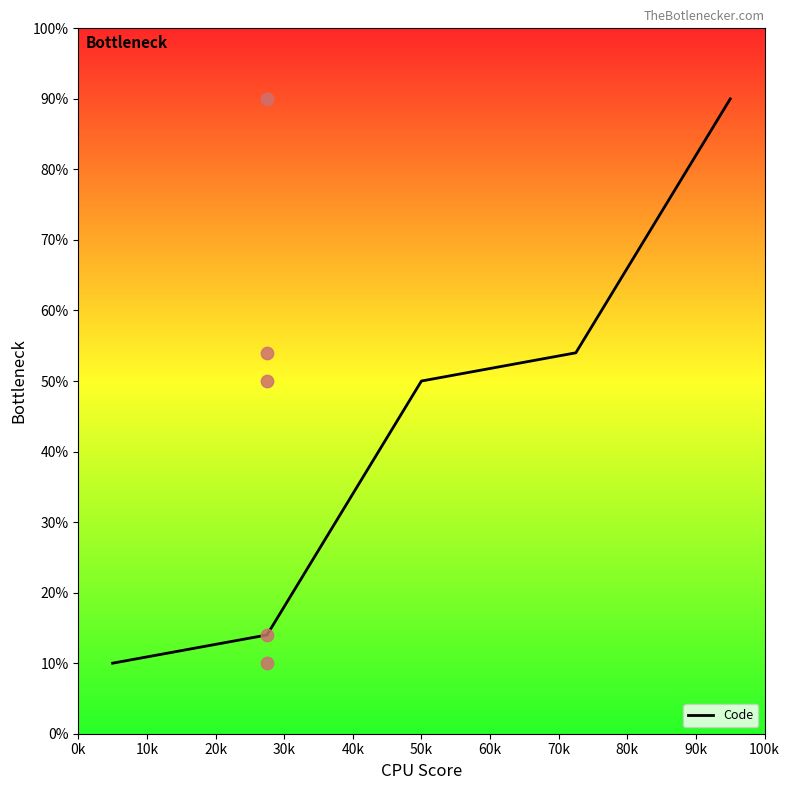

What is the minimum value for Code?

10